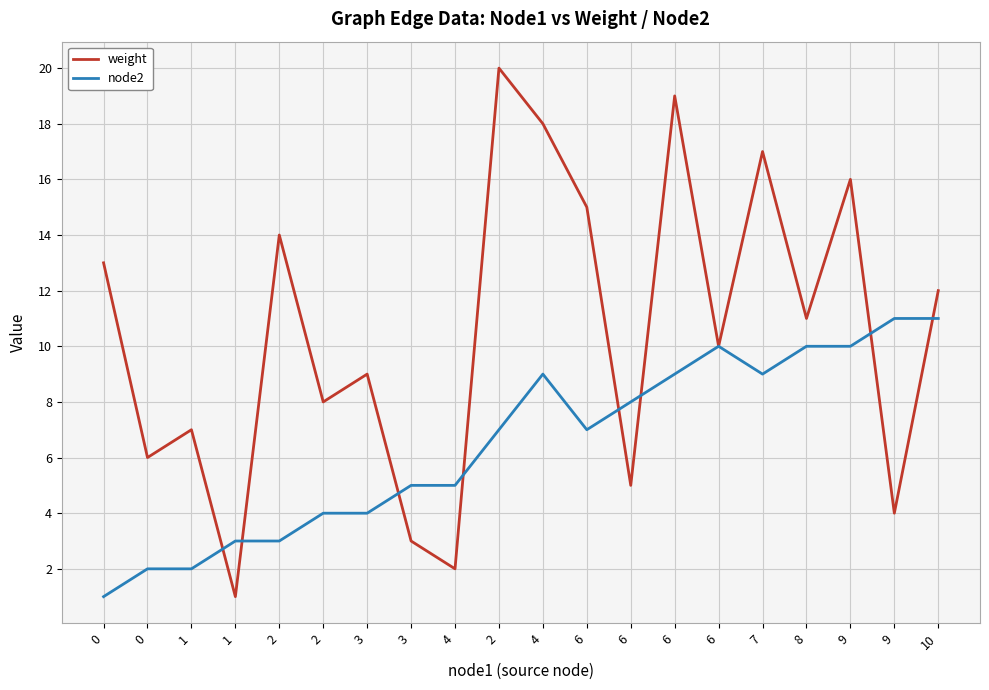

True or false: node2 and weight intersect in this chart.

True